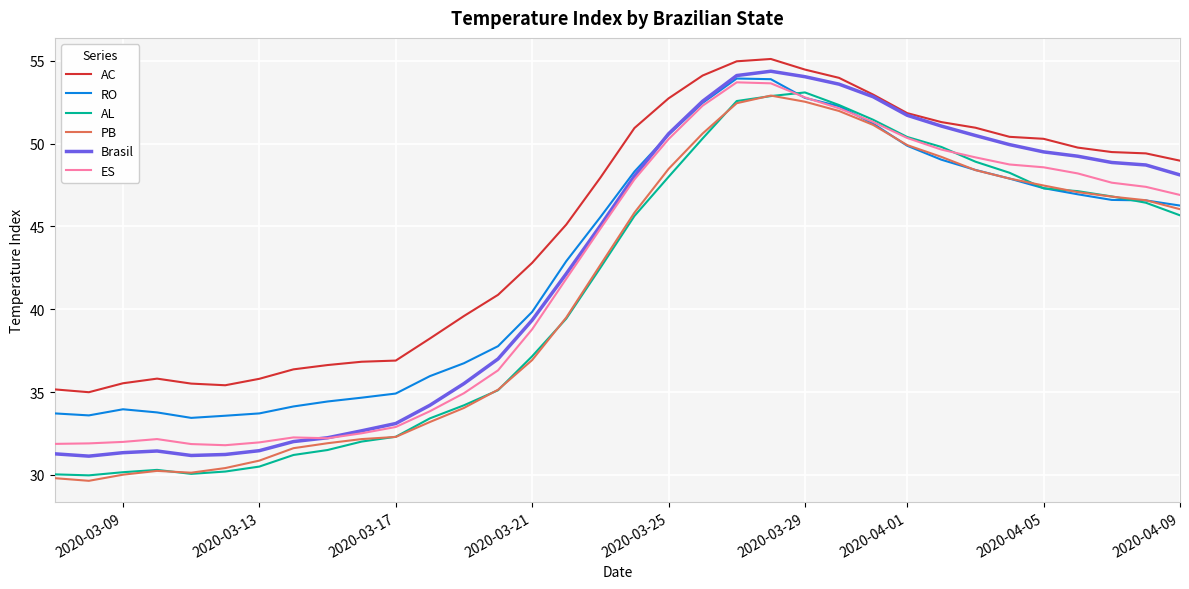

True or false: RO and AC cross at least once.

False